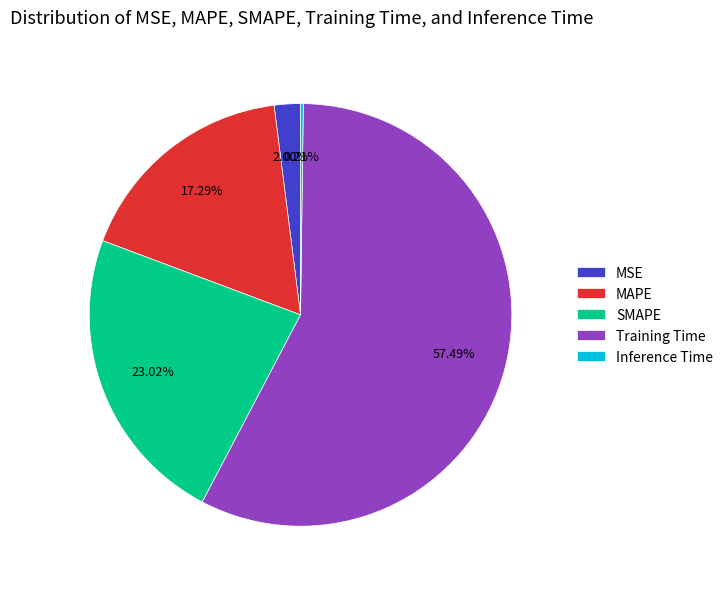

Combined, do SMAPE and MAPE account for over 50%?

No